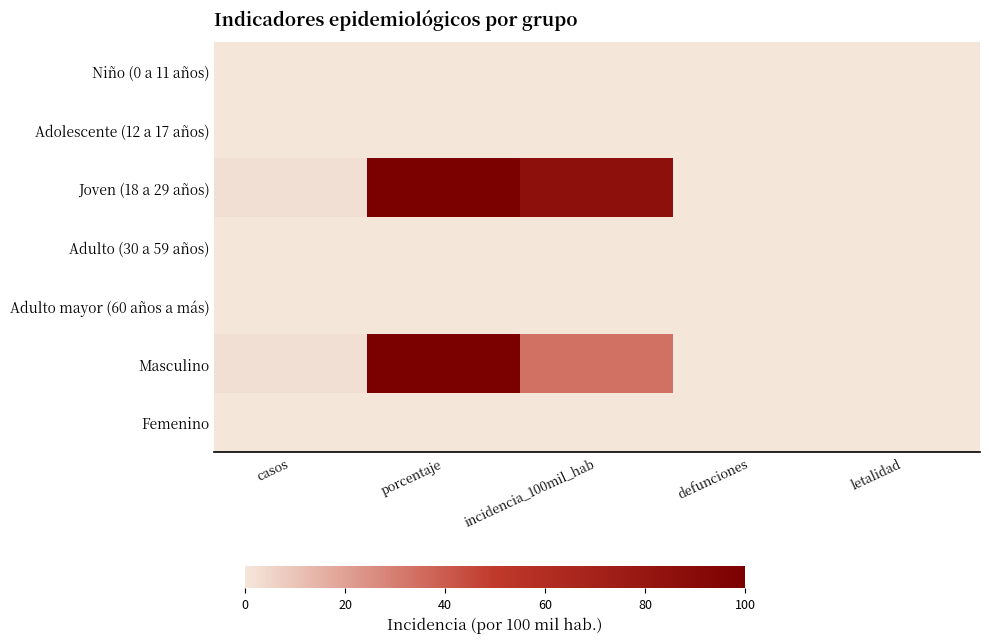

List the series in order of their peak value, highest first.

Joven (18 a 29 años), Masculino, Niño (0 a 11 años), Adolescente (12 a 17 años), Adulto (30 a 59 años), Adulto mayor (60 años a más), Femenino